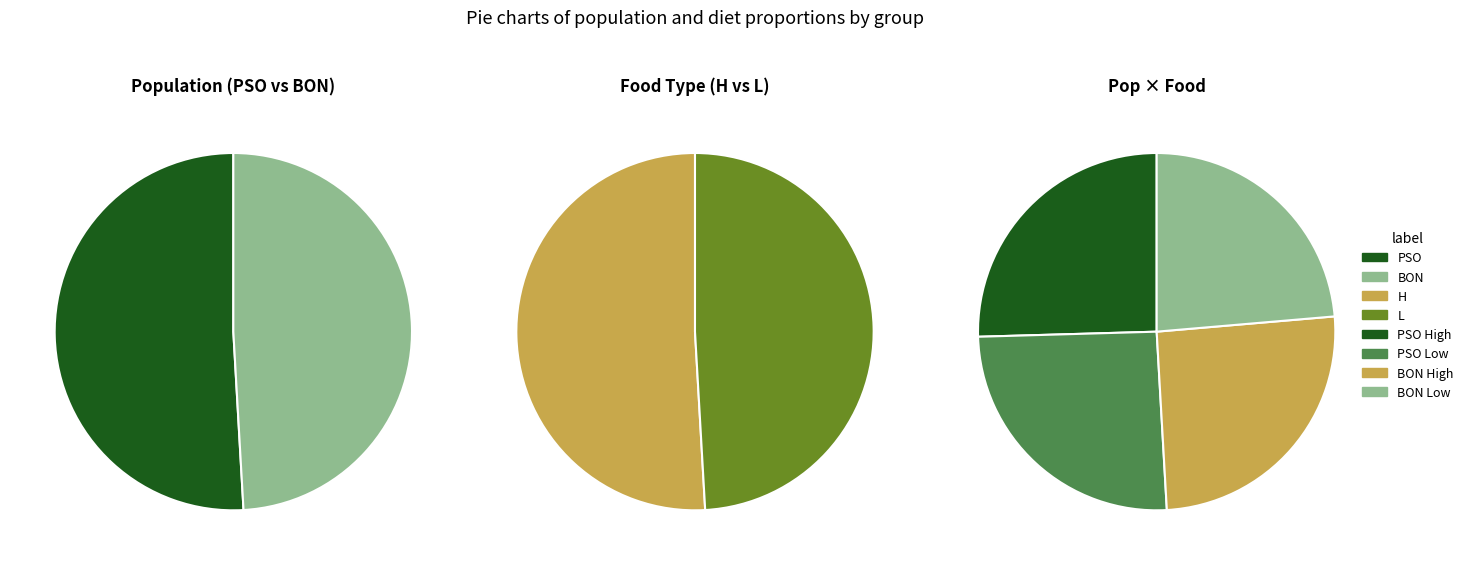

To the nearest percent, what percentage of the pie is PSO?

51%